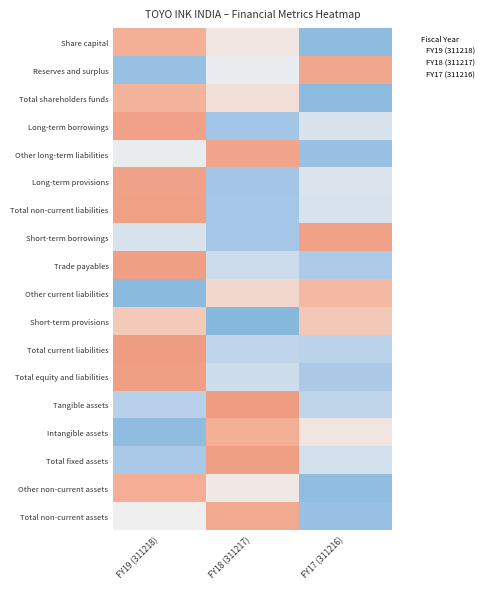

What is the difference between the highest and lowest values at FY17 (311216)?

2.7